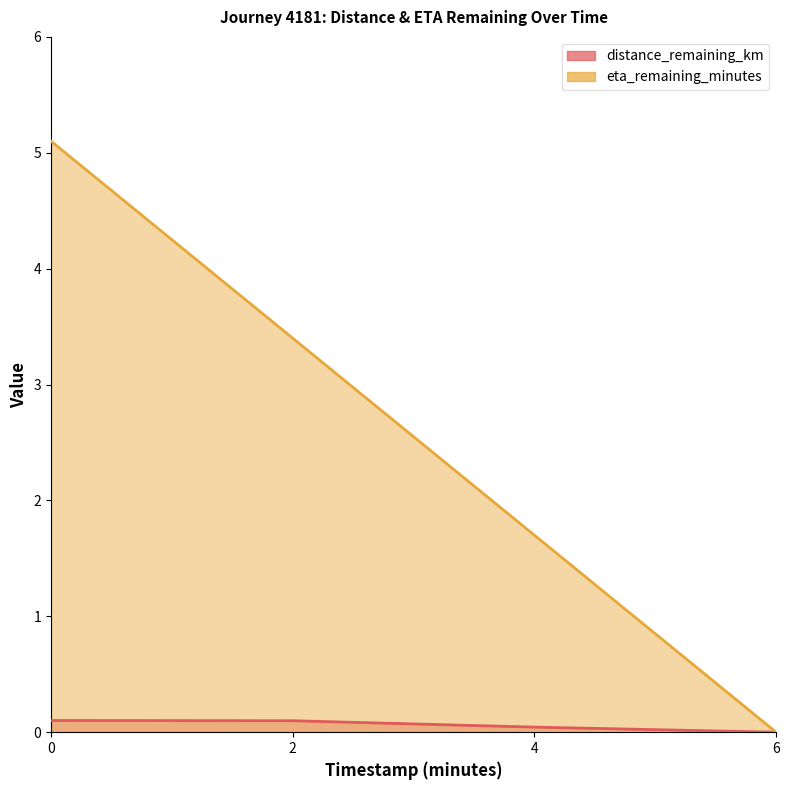

What is the difference between the eta_remaining_minutes values at 4.0 and 0.0?

3.4